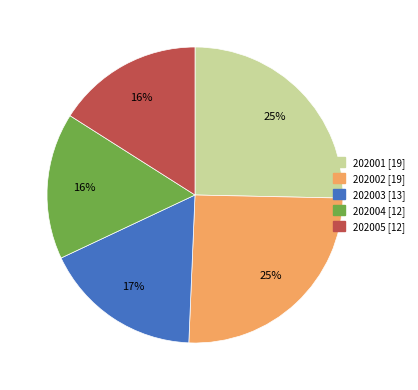

Count the number of slices in the pie.

5